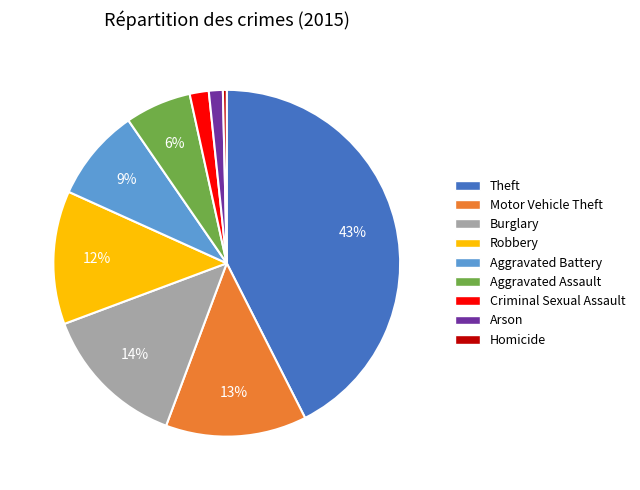

Count the number of slices in the pie.

9